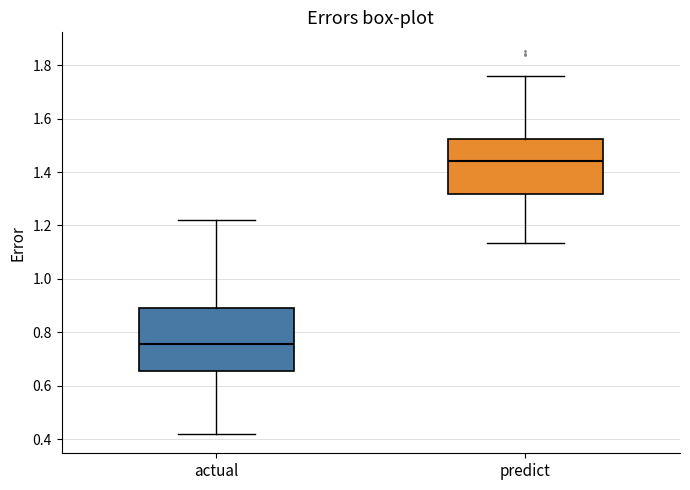

Which box is the tallest, from its lower edge to its upper edge?

actual